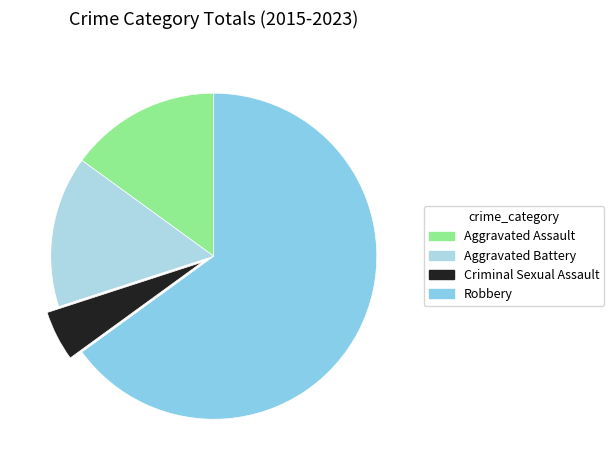

What is the ratio of the value at Criminal Sexual Assault to the value at Robbery?

0.1